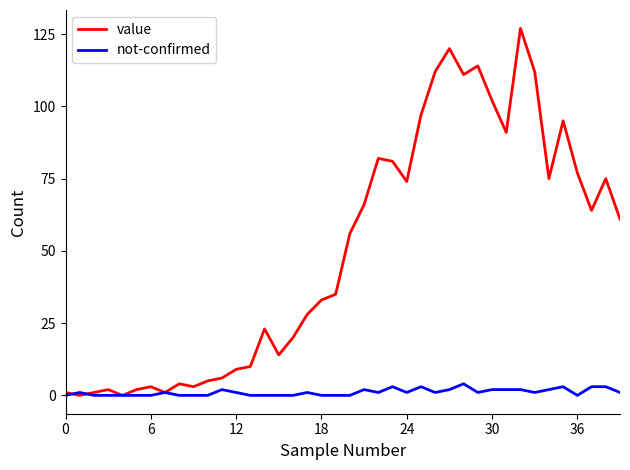

Which series has the widest spread of values?

value